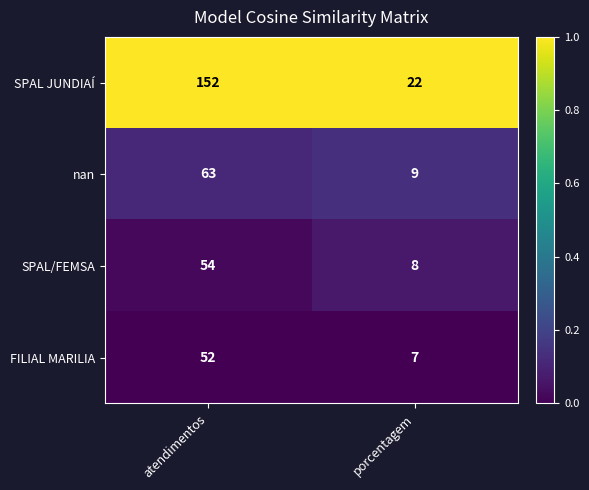

List the labels in order of FILIAL MARILIA value, largest first.

atendimentos, porcentagem